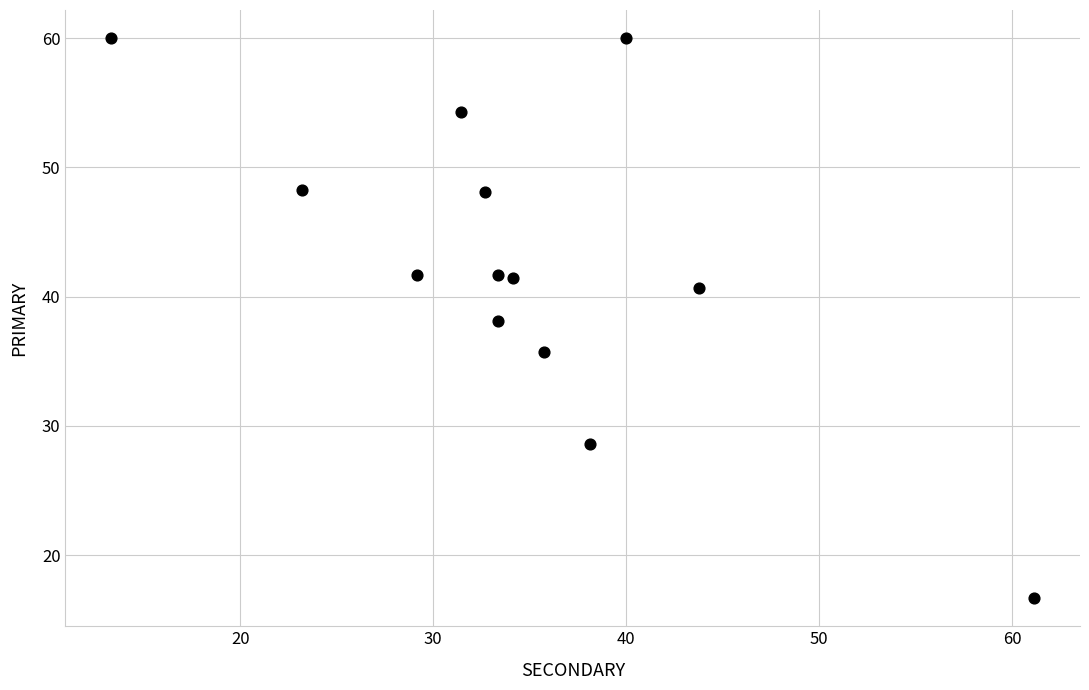

What is the range of Y values (max minus min)?

43.3